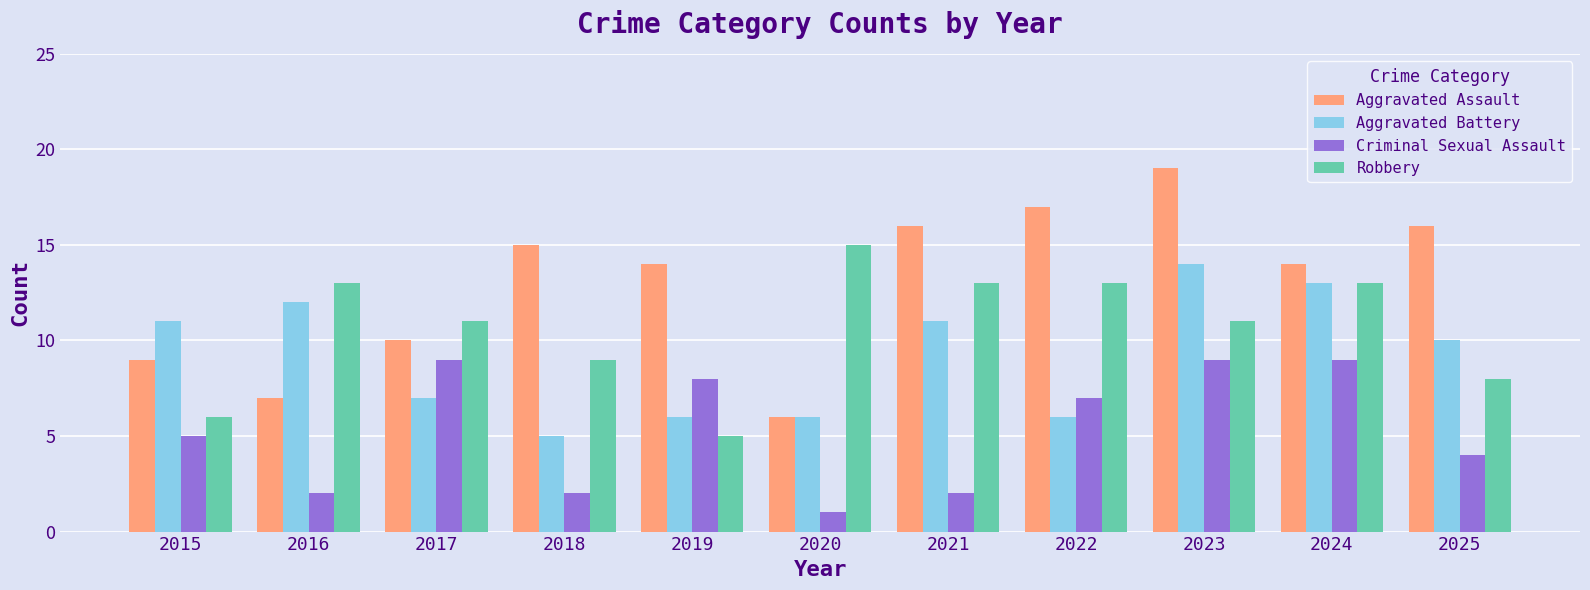

What is the difference between the highest and lowest values at 2021?

14